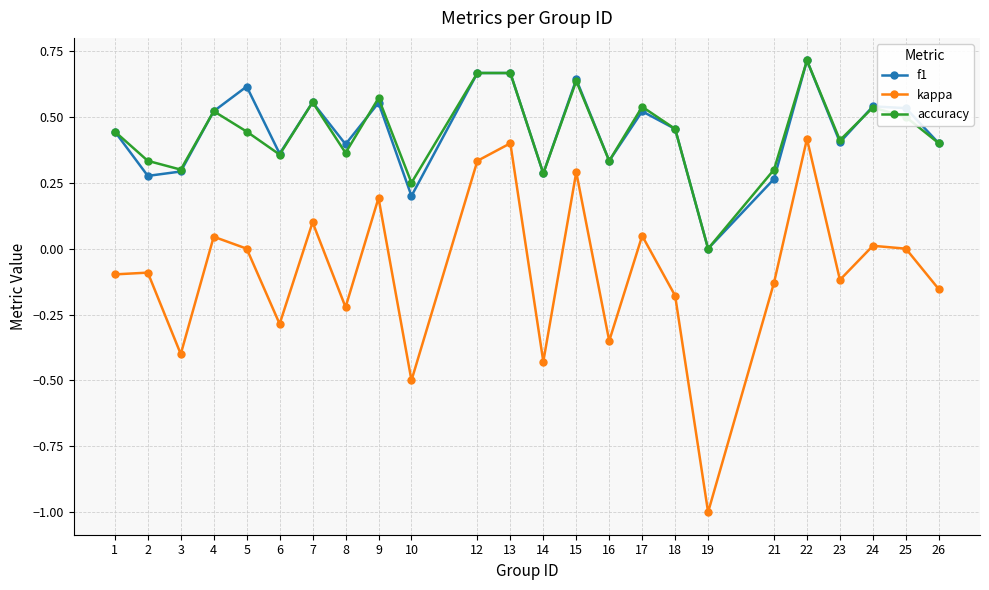

The value of accuracy at 7 is 0.8. True or false?

False